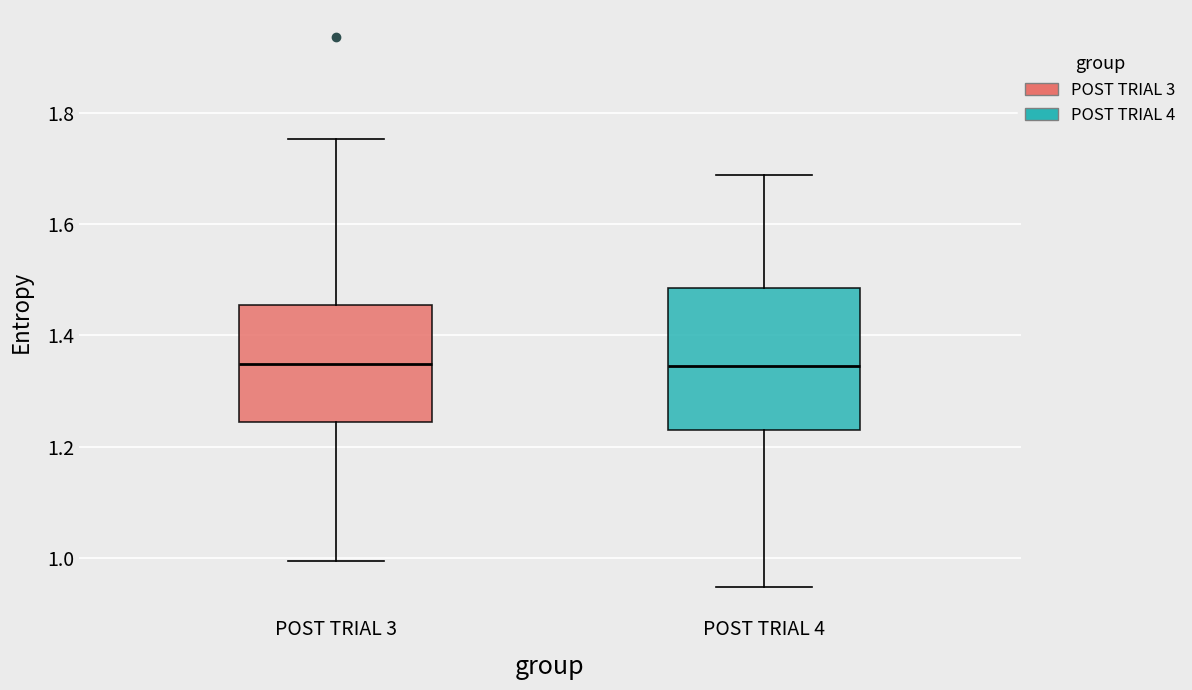

Which box is the tallest, from its lower edge to its upper edge?

POST TRIAL 4